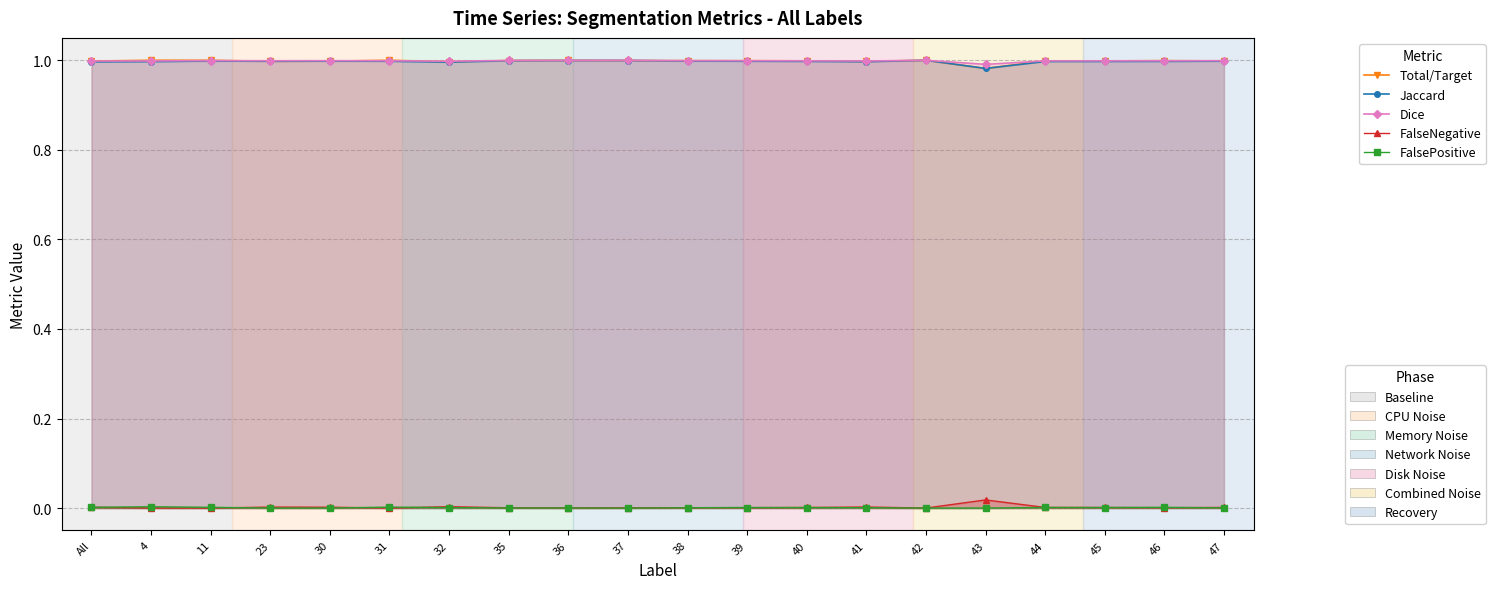

Which series has the largest total across all categories?

Dice